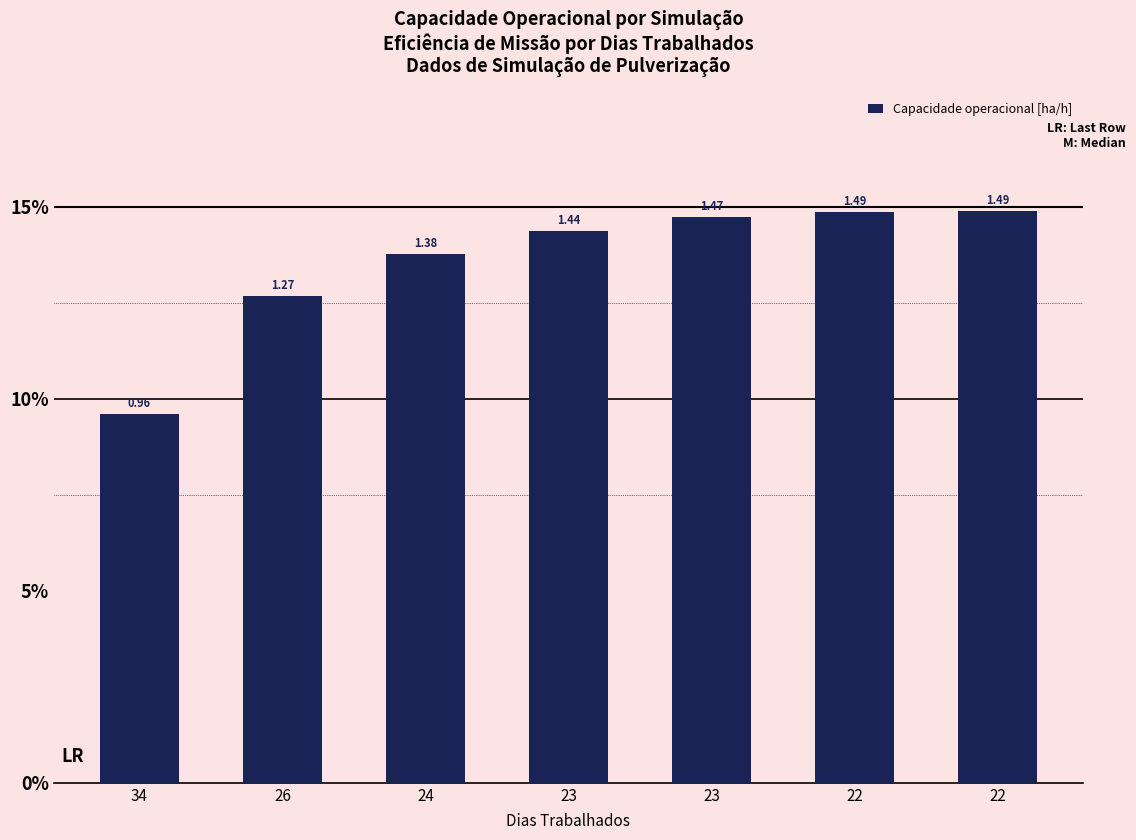

The value at 34 is 0.6. True or false?

False